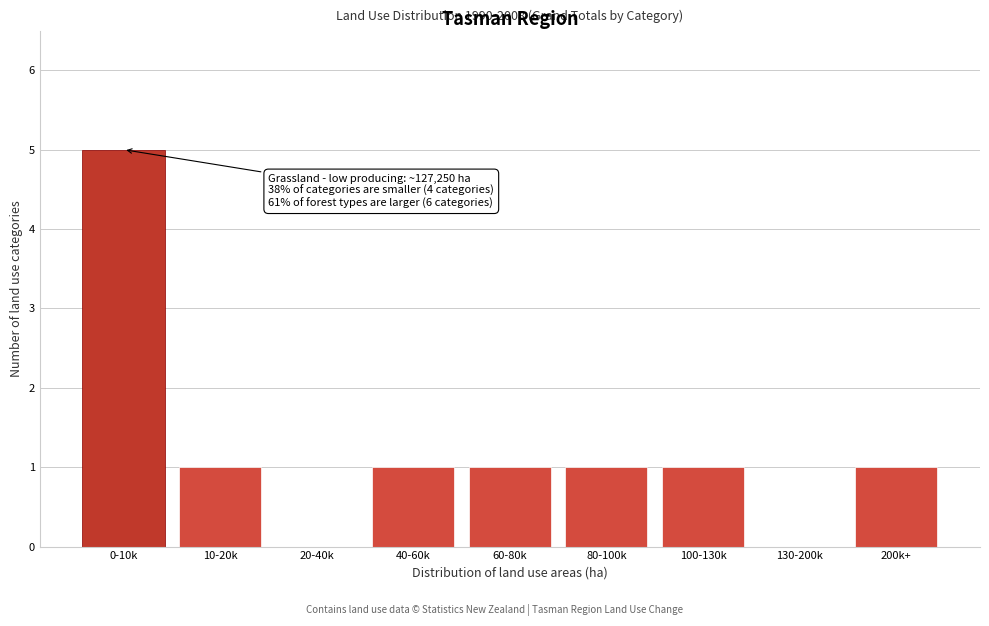

Reading left to right, extract all data points from this chart.

0-10k=5	10-20k=1	20-40k=0	40-60k=1	60-80k=1	80-100k=1	100-130k=1	130-200k=0	200k+=1